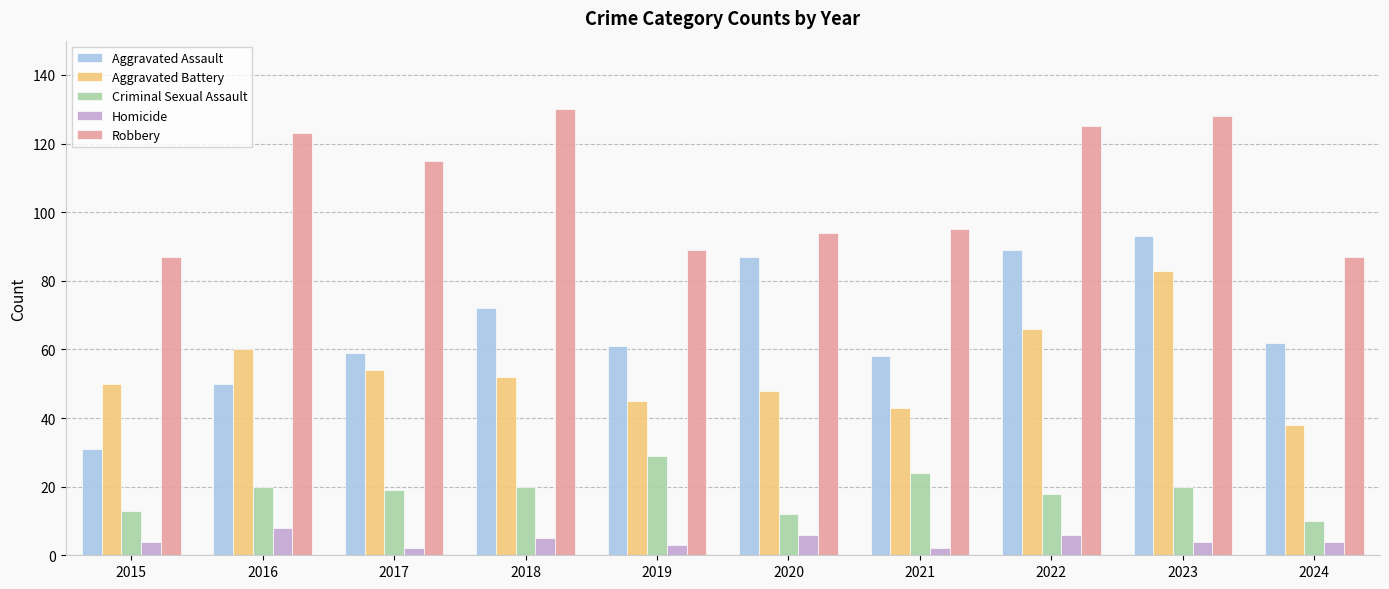

Reading left to right, transcribe all the data shown in this chart.

Aggravated Assault: 31	50	59	72	61	87	58	89	93	62
Aggravated Battery: 50	60	54	52	45	48	43	66	83	38
Criminal Sexual Assault: 13	20	19	20	29	12	24	18	20	10
Homicide: 4	8	2	5	3	6	2	6	4	4
Robbery: 87	123	115	130	89	94	95	125	128	87